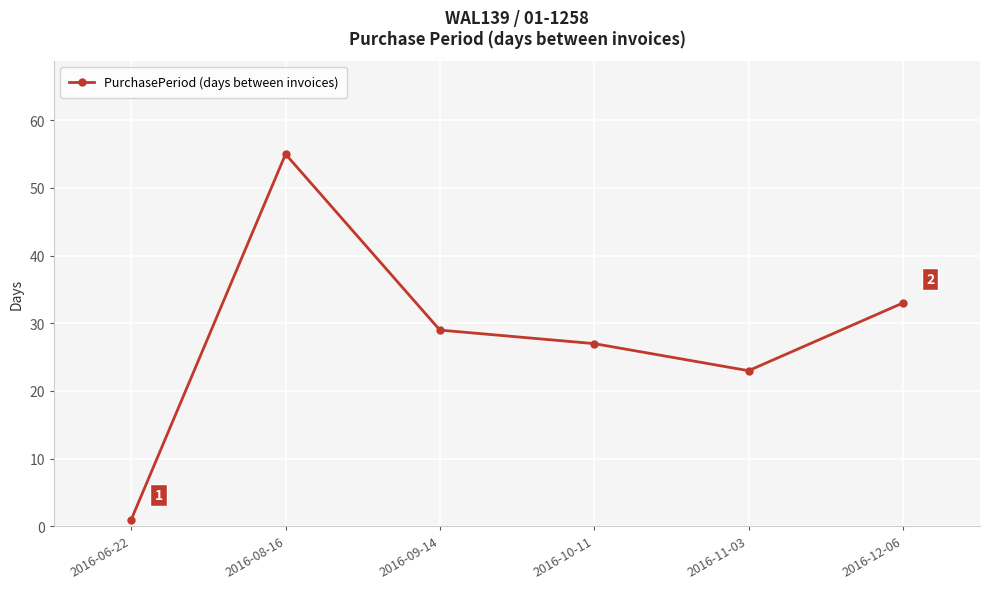

How many lines are shown in the chart?

1